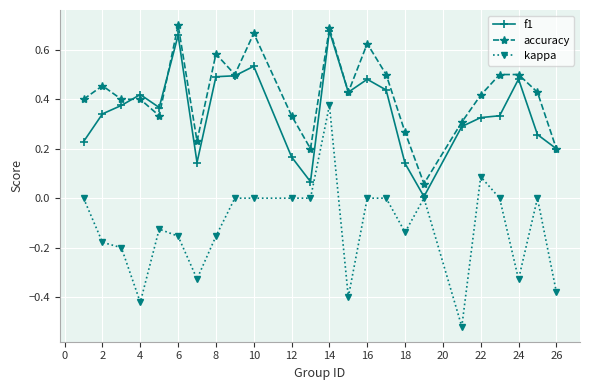

Does the chart have visible grid lines?

Yes